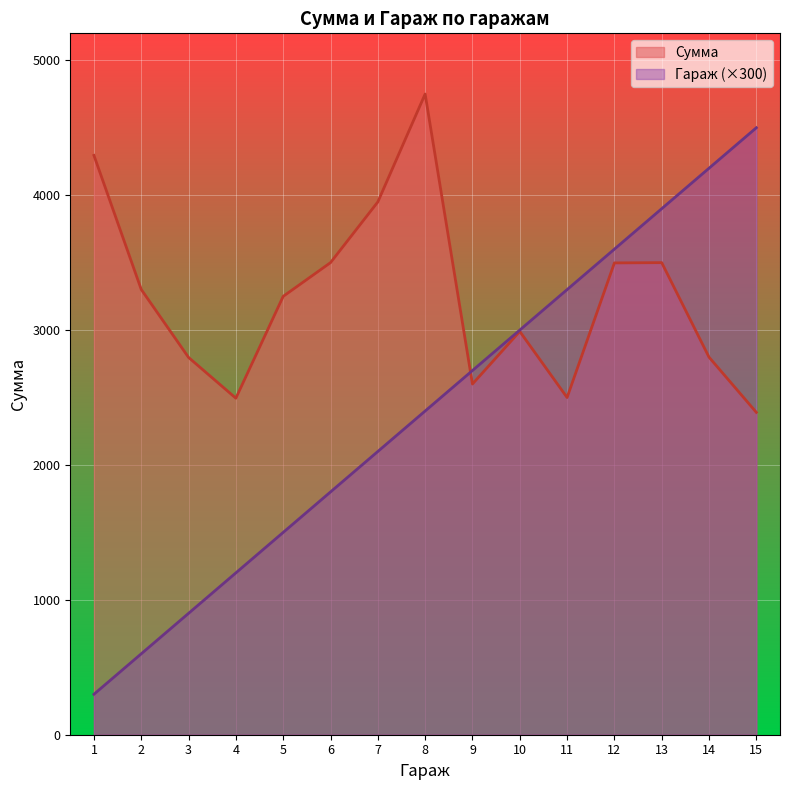

How many times do Гараж and Сумма cross each other?

1